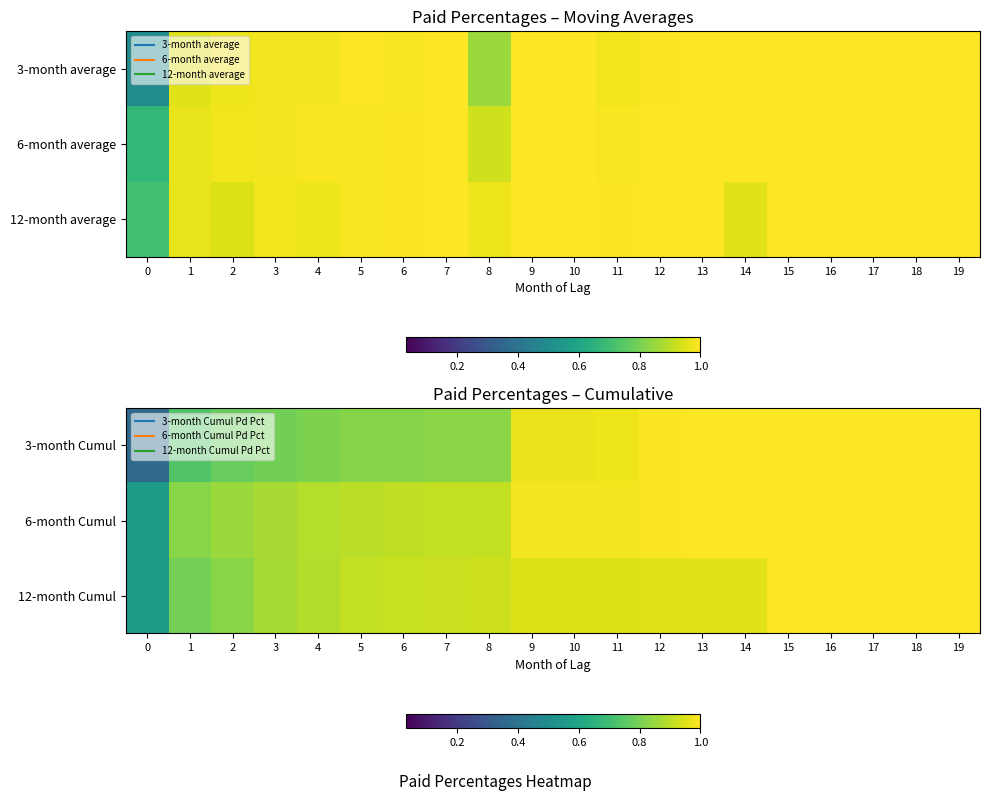

What is the highest value of the 3-month Cumul series?

1.0